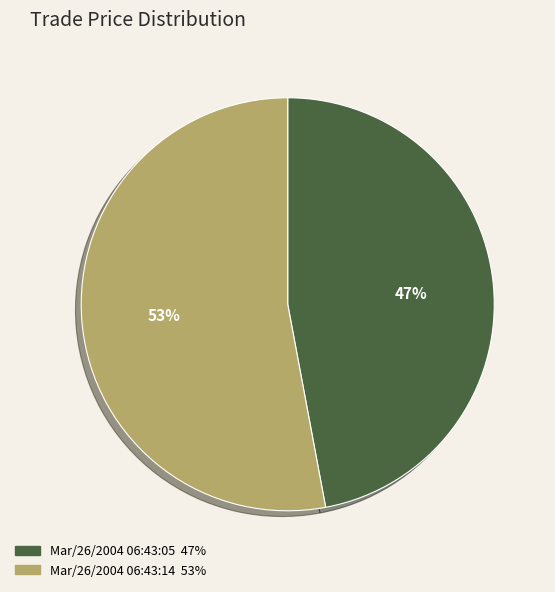

Which has a higher value, Mar/26/2004 06:43:14 or Mar/26/2004 06:43:05?

Mar/26/2004 06:43:14